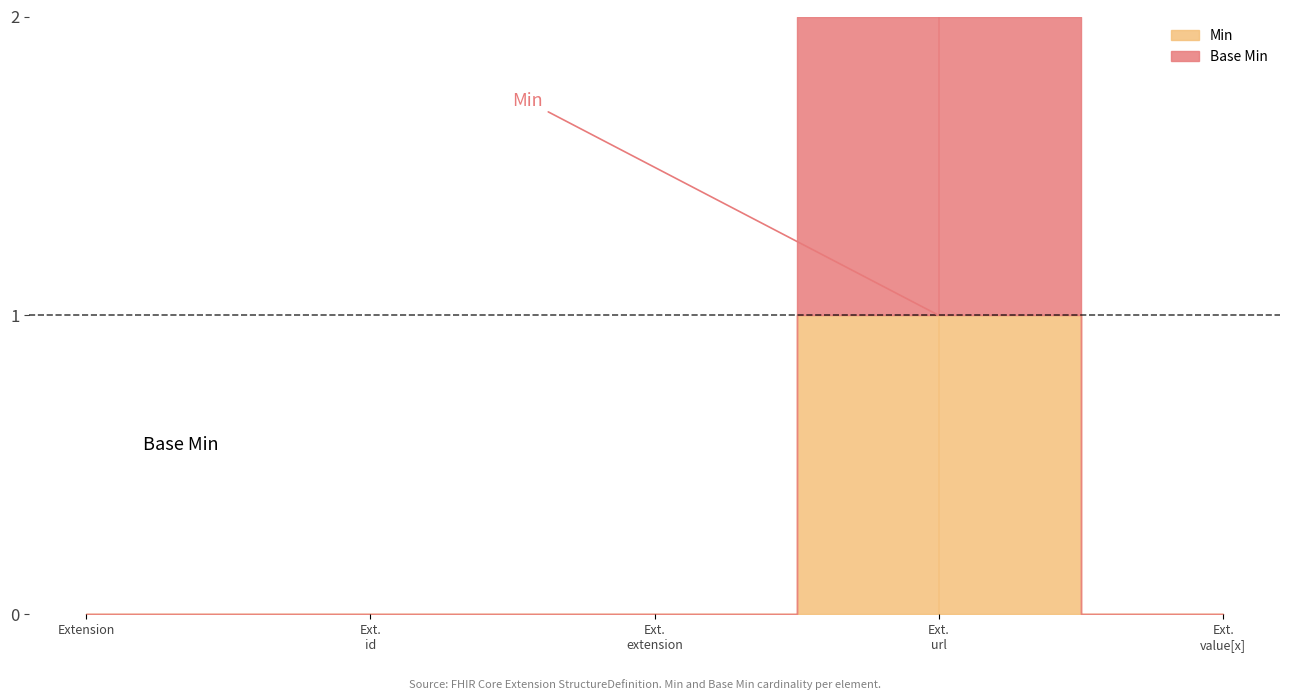

Rank the series at Extension.extension from lowest to highest value.

Min, Base Min